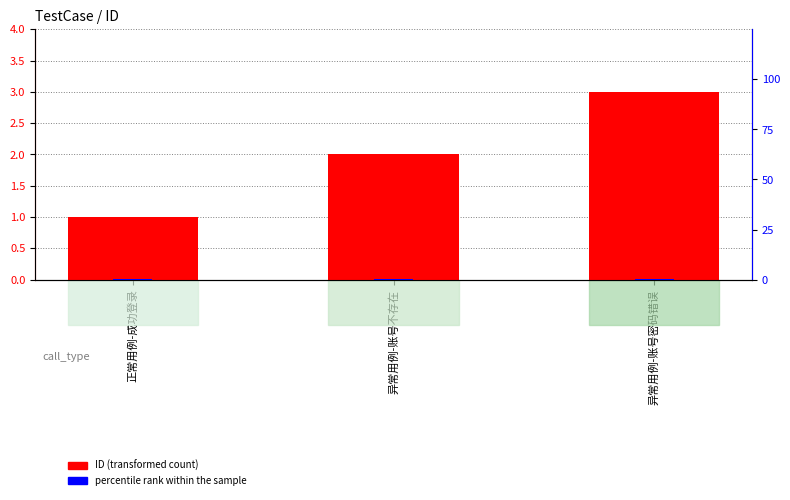

Where is ID (primary) nearest to the value 2?

异常用例-账号不存在